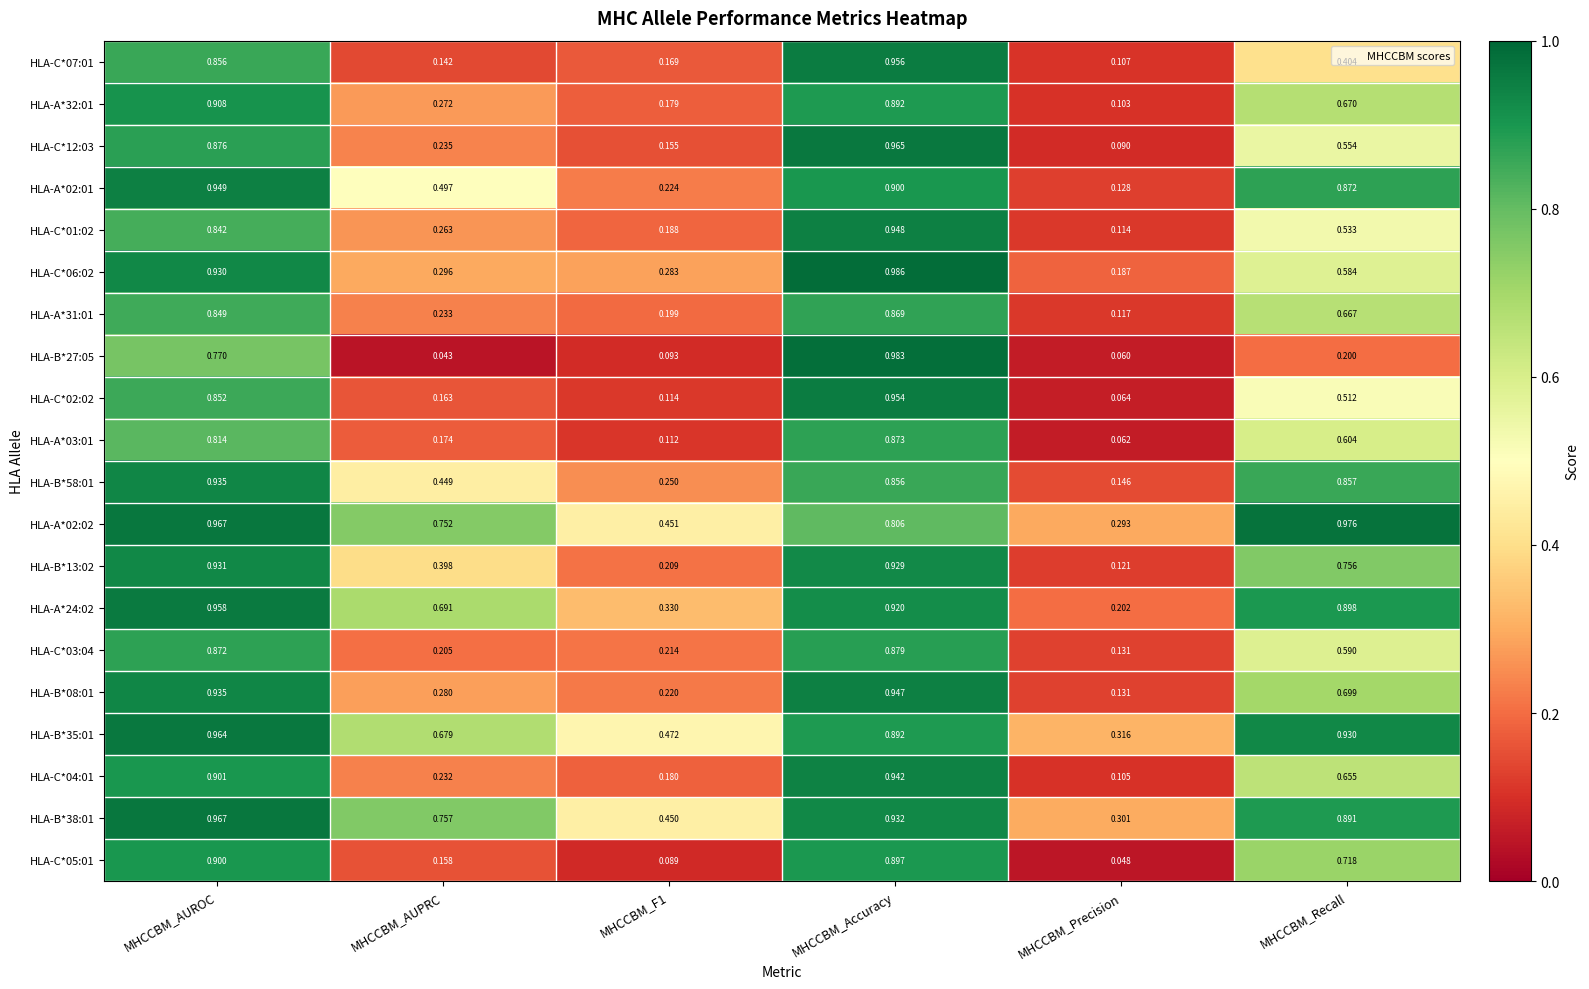

At which category is the sum across all series the highest?

MHCCBM_Accuracy